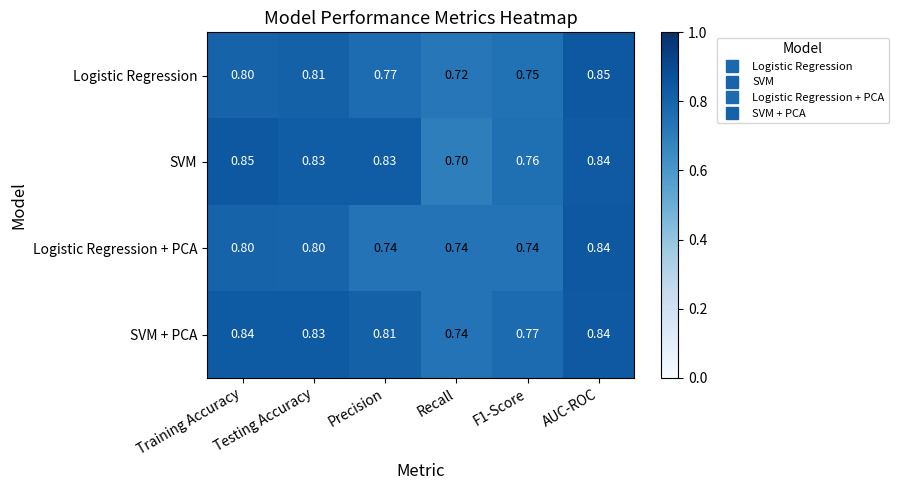

Which series has the largest total across all categories?

SVM + PCA